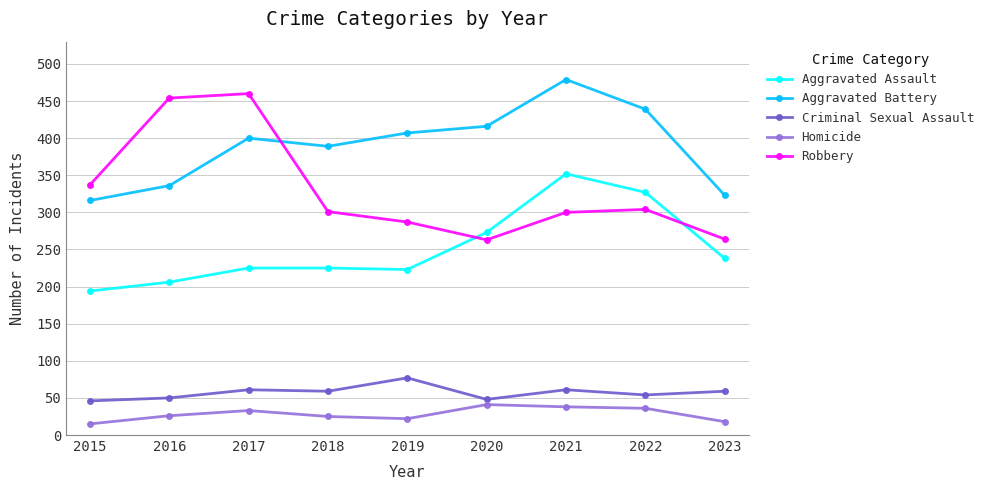

What is the difference between the Robbery values at 2022 and 2020?

41